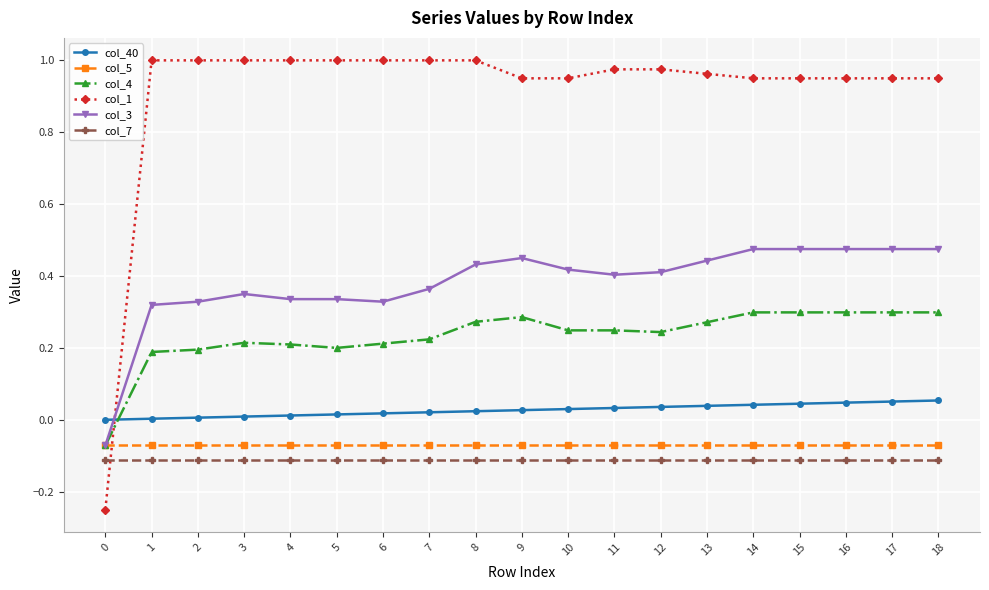

True or false: col_7 has a value of -0.1 at 13.

True